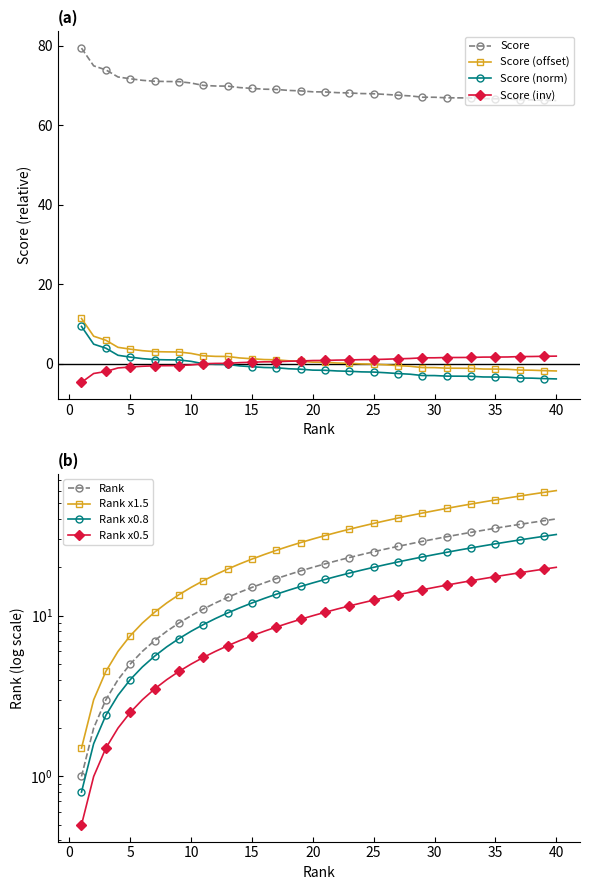

What is the minimum value for Score (norm)?

-3.8